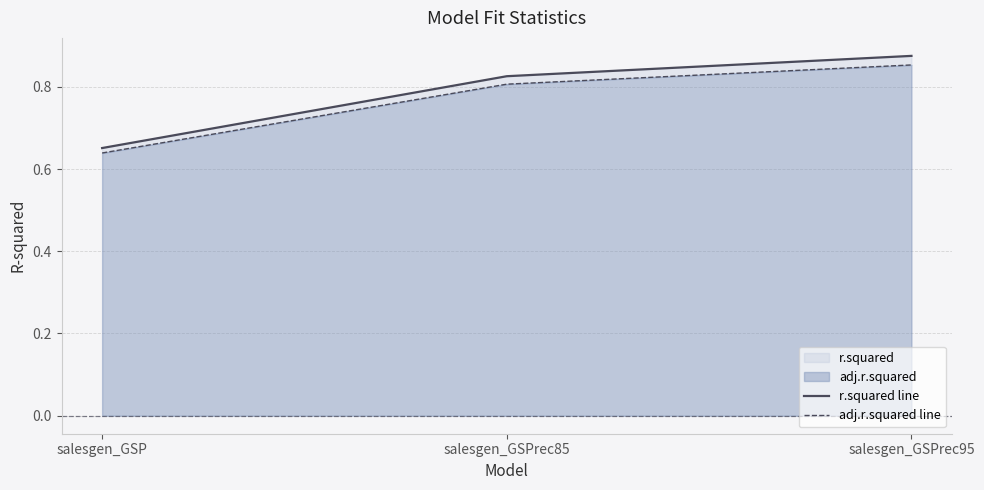

Rank the series at salesgen_GSPrec95 from highest to lowest value.

r.squared line, adj.r.squared line